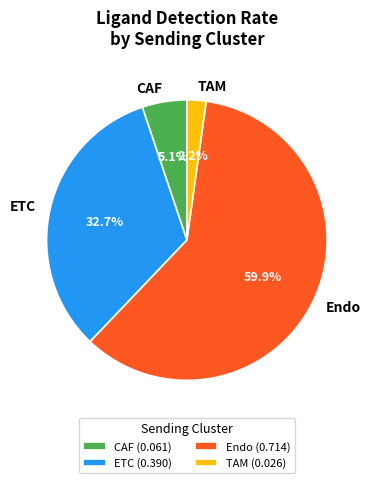

Which category has the smallest portion of the pie?

TAM